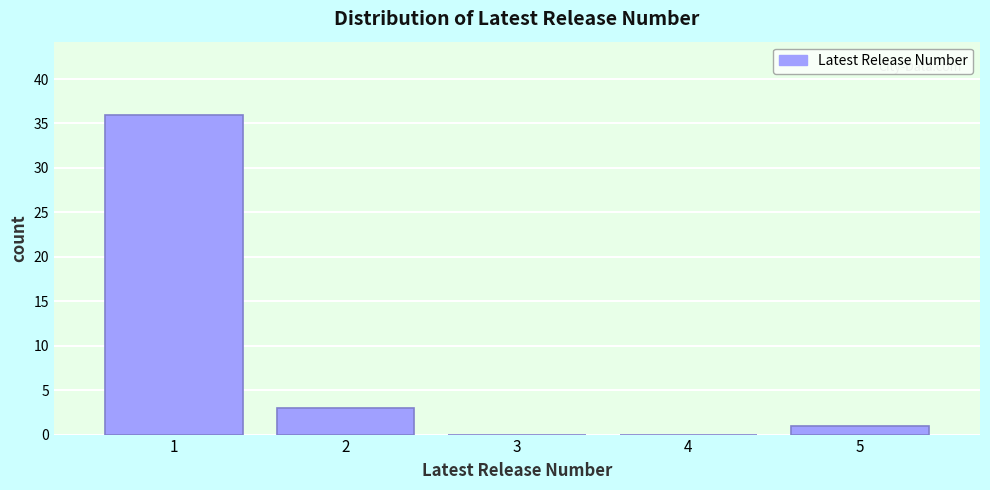

Reading left to right, list every bar in this chart as the range it spans on the x-axis followed by its height. The values are not printed on the chart, so give them approximately, as read against the axis.

0.5 to 1.5: 36
1.5 to 2.5: 3
2.5 to 3.5: 0
3.5 to 4.5: 0
4.5 to 5.5: 1